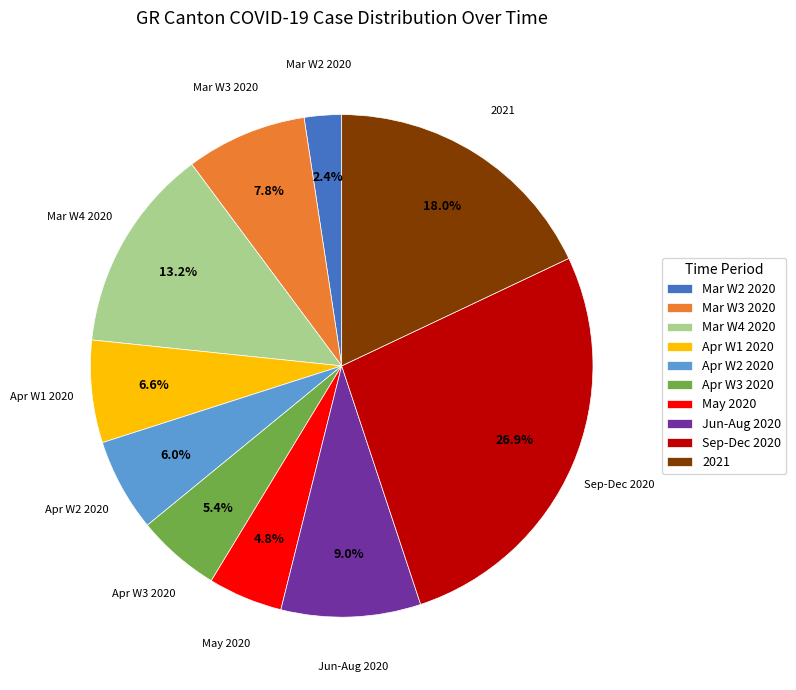

Between Mar W4 2020 and Jun-Aug 2020, which is larger?

Mar W4 2020